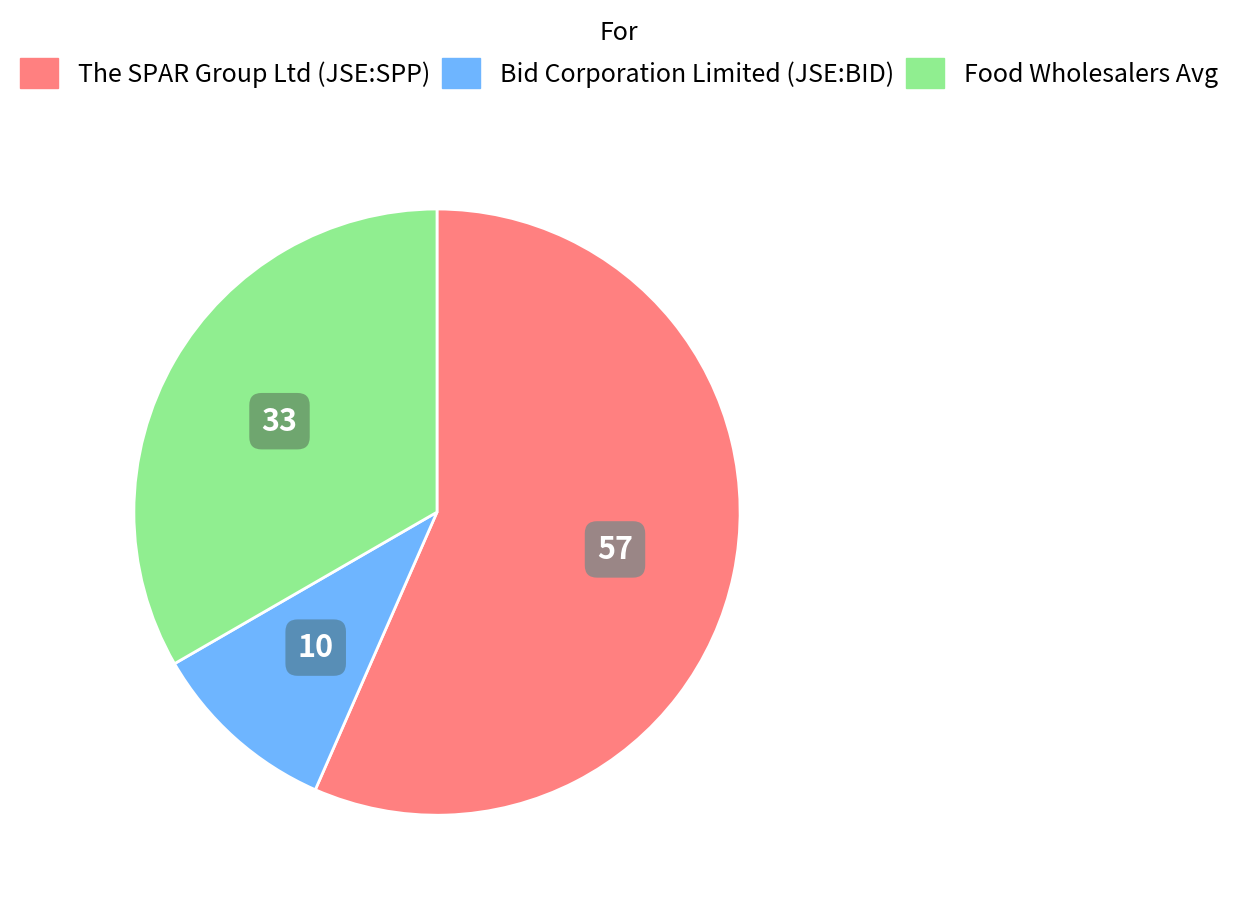

Is there any slice that represents more than half of the pie?

Yes